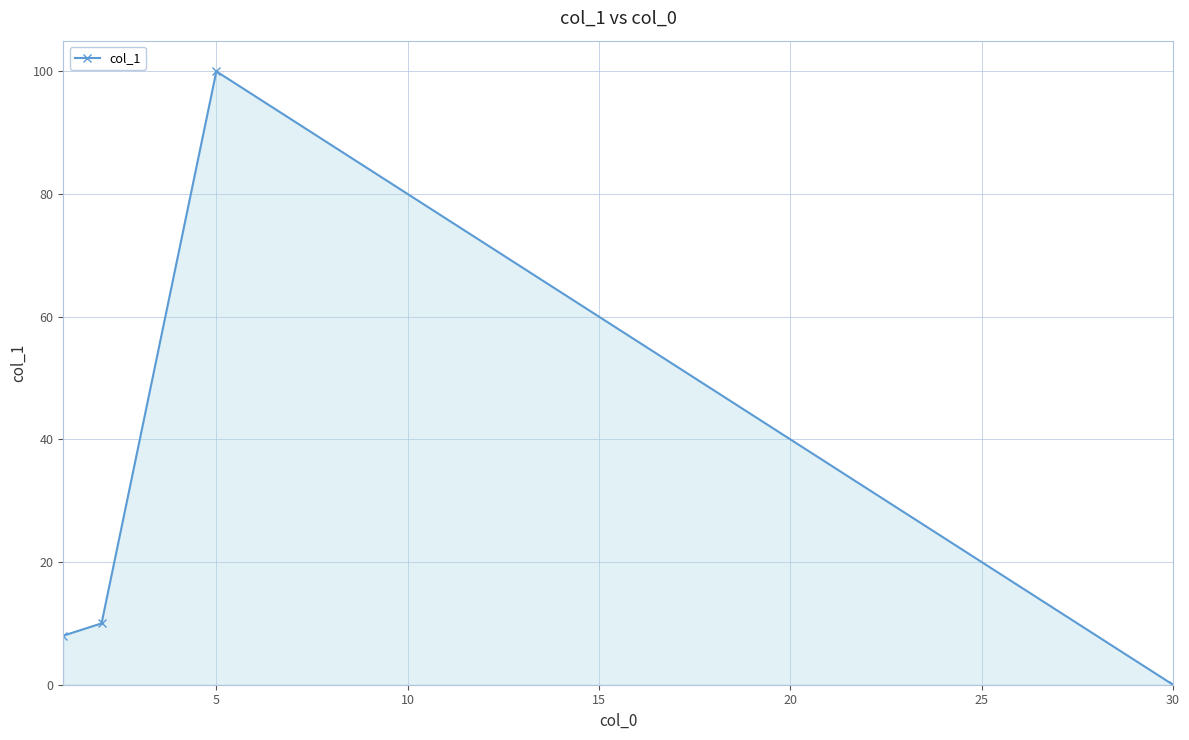

What is the maximum value shown in the chart?

100